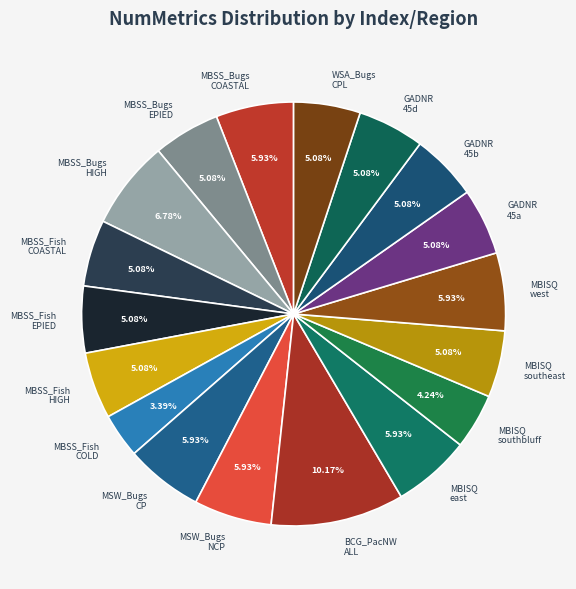

Is the sum of MBISQ east and MBSS_Bugs HIGH greater than half?

No